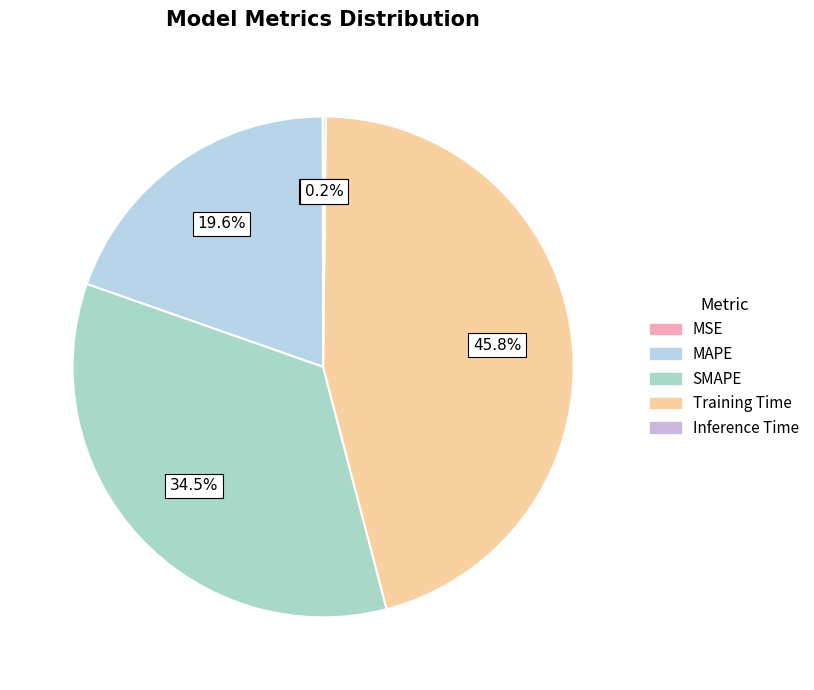

Is it true that MAPE is 20% of the pie?

True